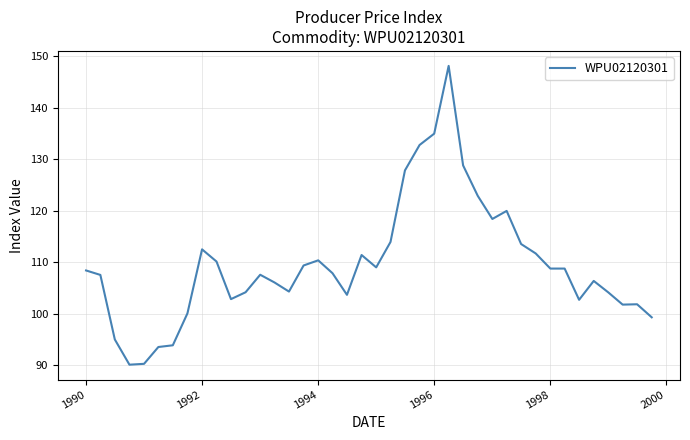

What is the greatest value displayed?

148.2